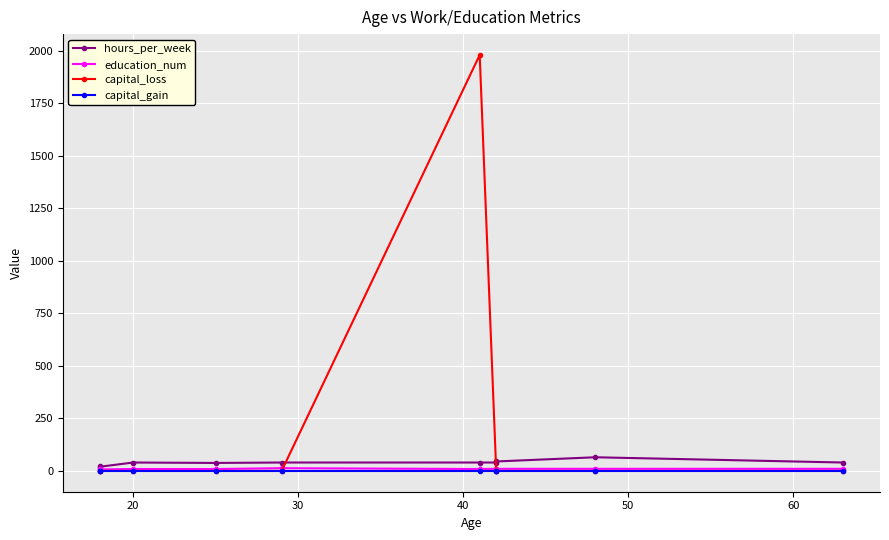

What is the average value of the education_num series?

10